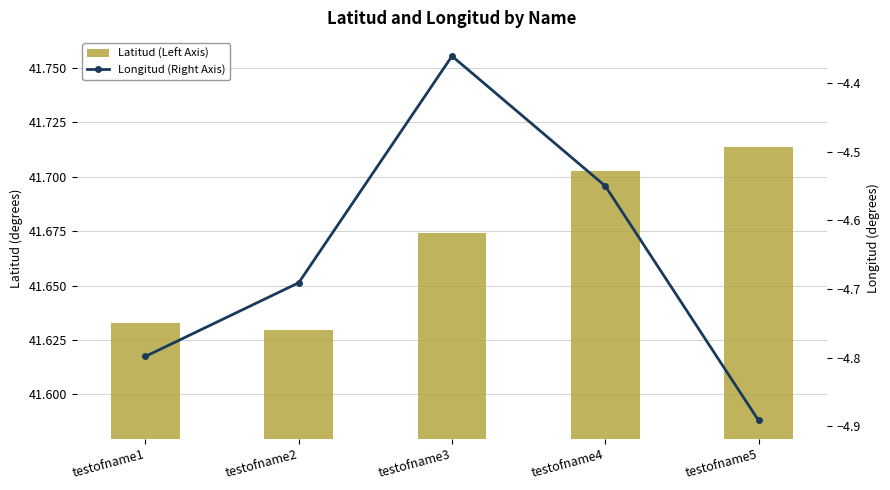

At which label is Latitud (Left Axis) closest to 41?

testofname2